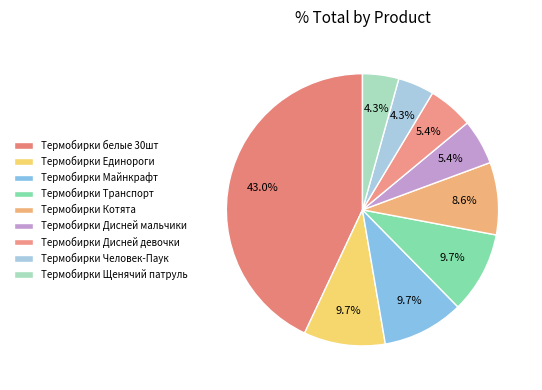

True or false: Термобирки Человек-Паук accounts for 1% of the total.

False